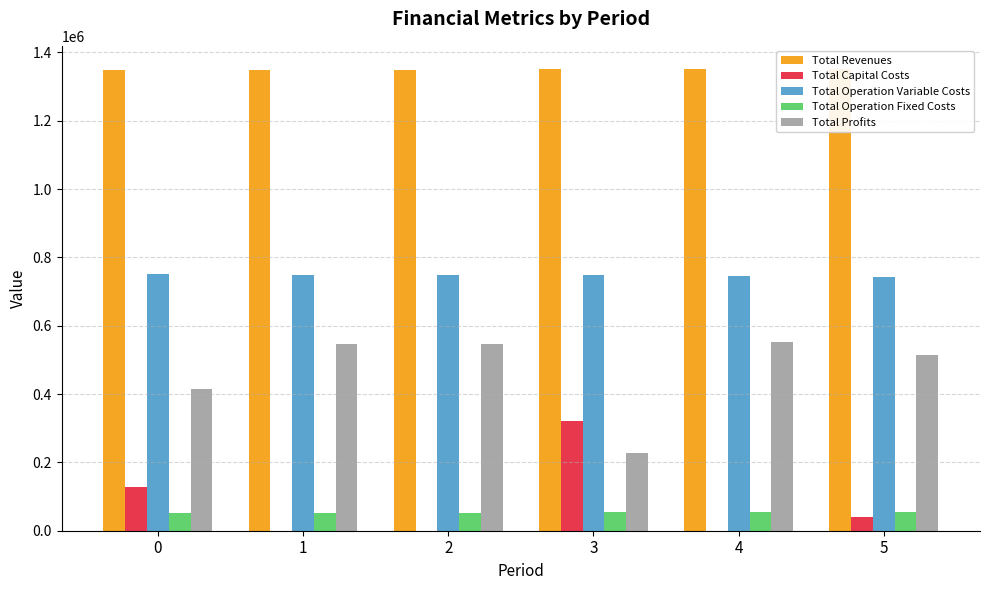

How many categories are shown in the chart?

6